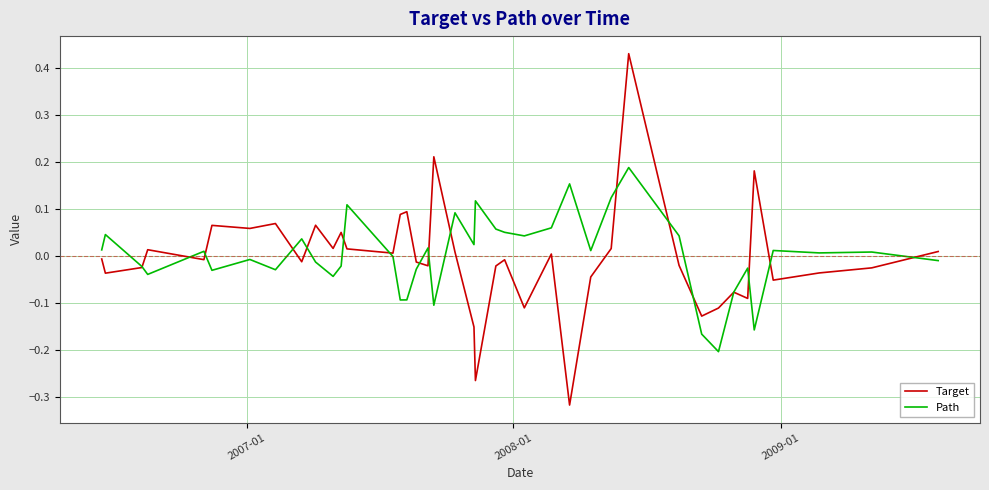

Count the number of data series in this chart.

2